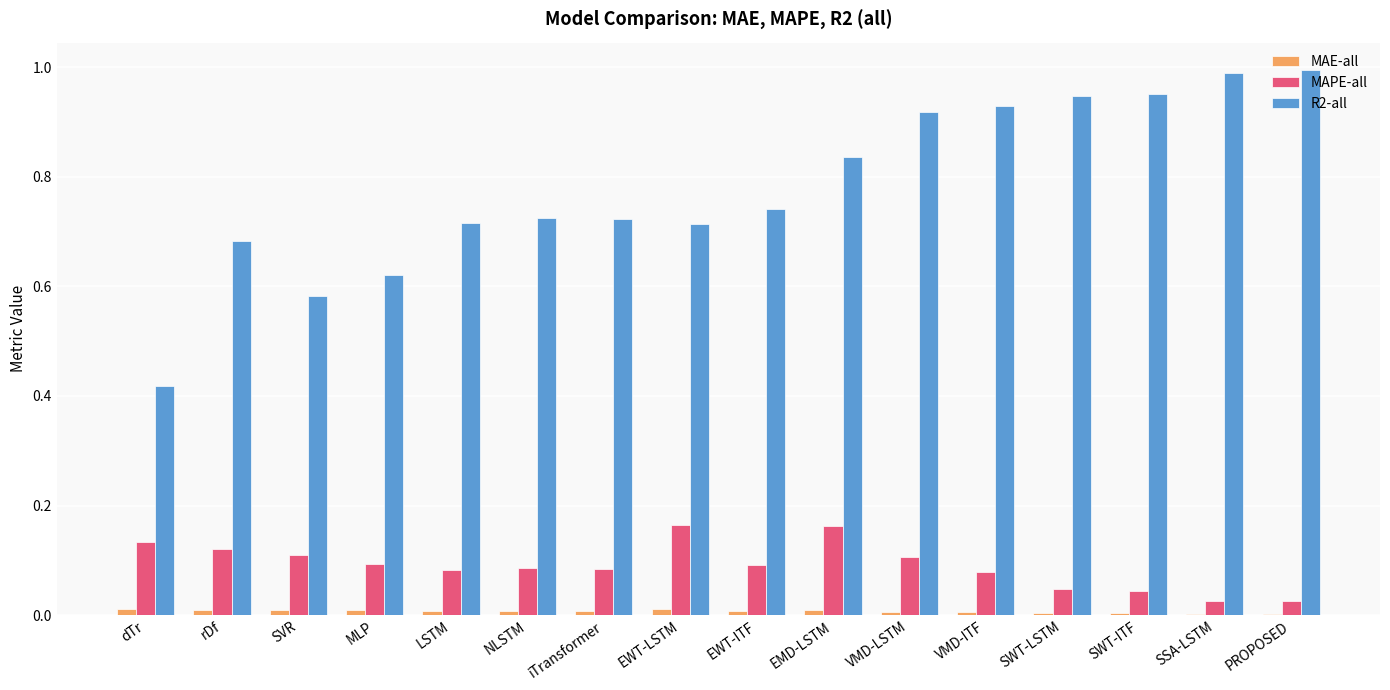

True or false: MAPE-all has a value of 0.0 at LSTM.

False